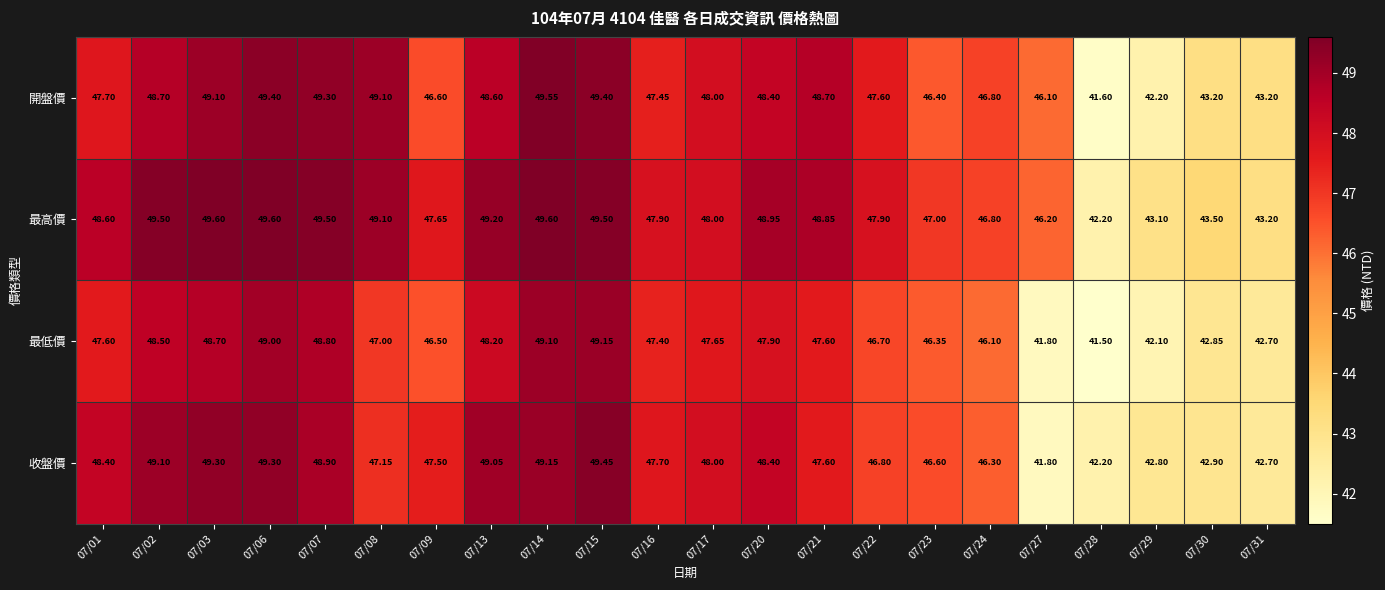

Which series changed the most between 07/22 and 07/27?

收盤價